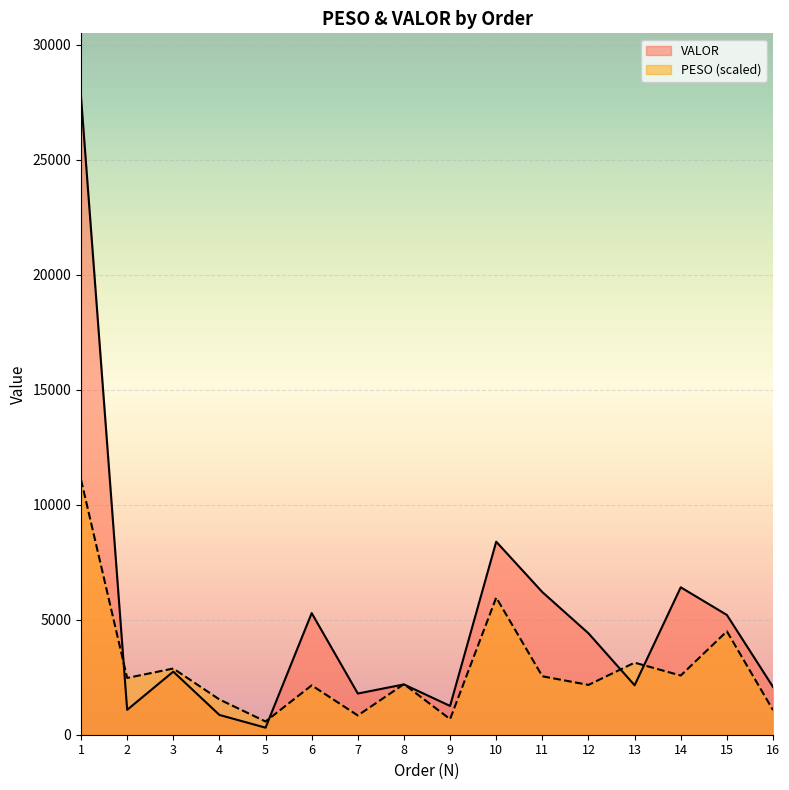

What is the value of the PESO point at the 1st from the left?

11085.6